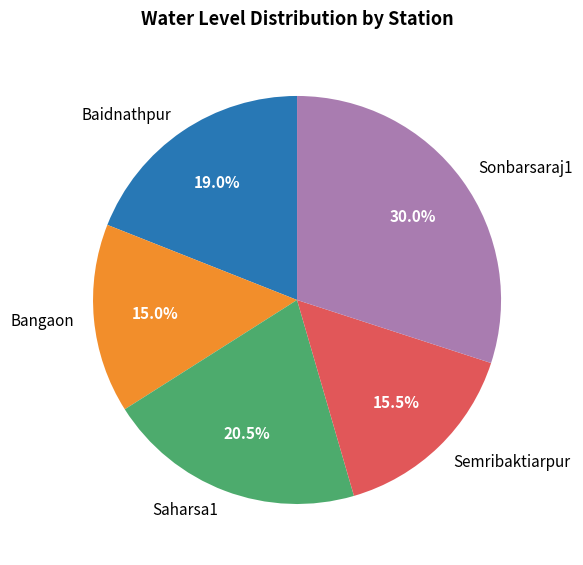

Is there any slice that represents more than half of the pie?

No